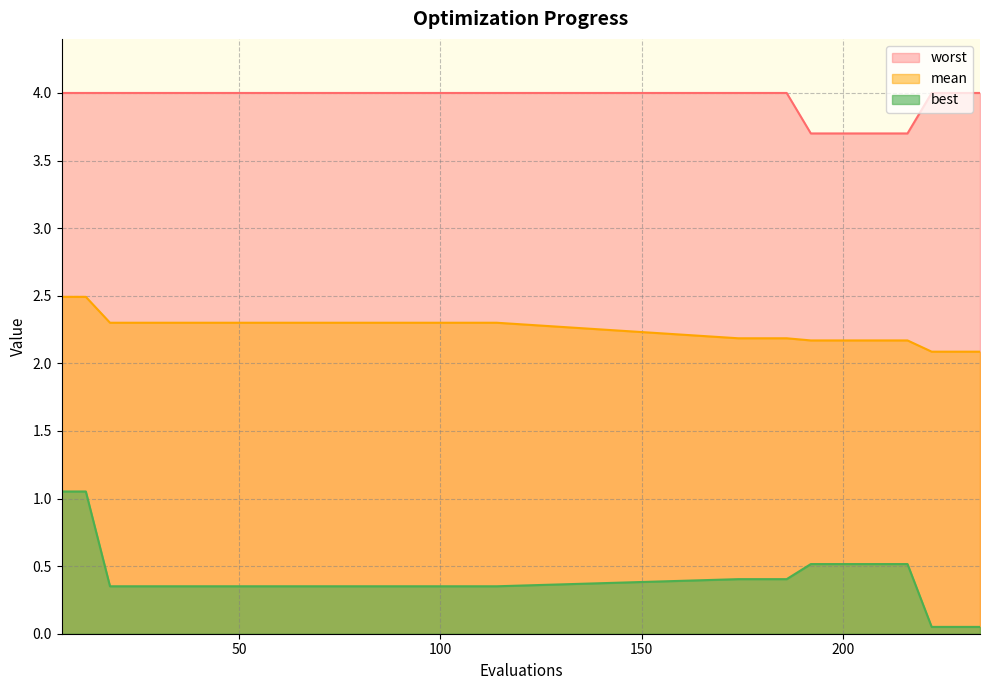

Which series has the largest total across all categories?

worst